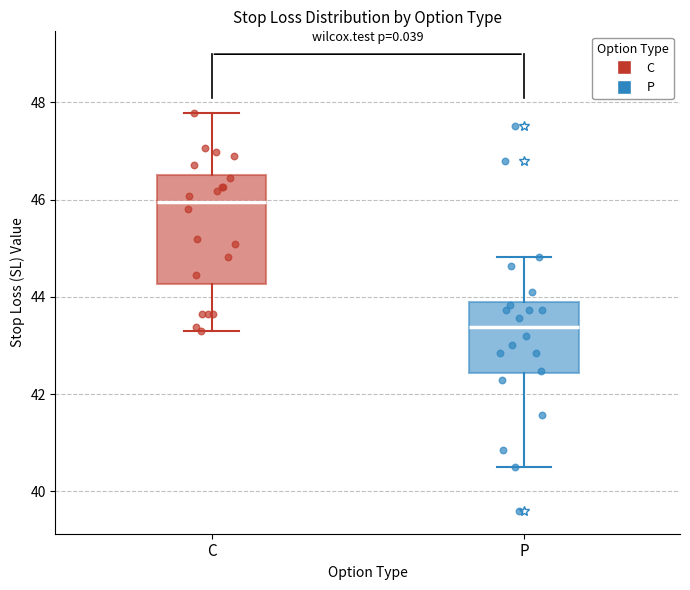

Where does the upper whisker of the box for P end on the y-axis? The values are not printed on the chart, so give them approximately, as read against the axis.

44.8